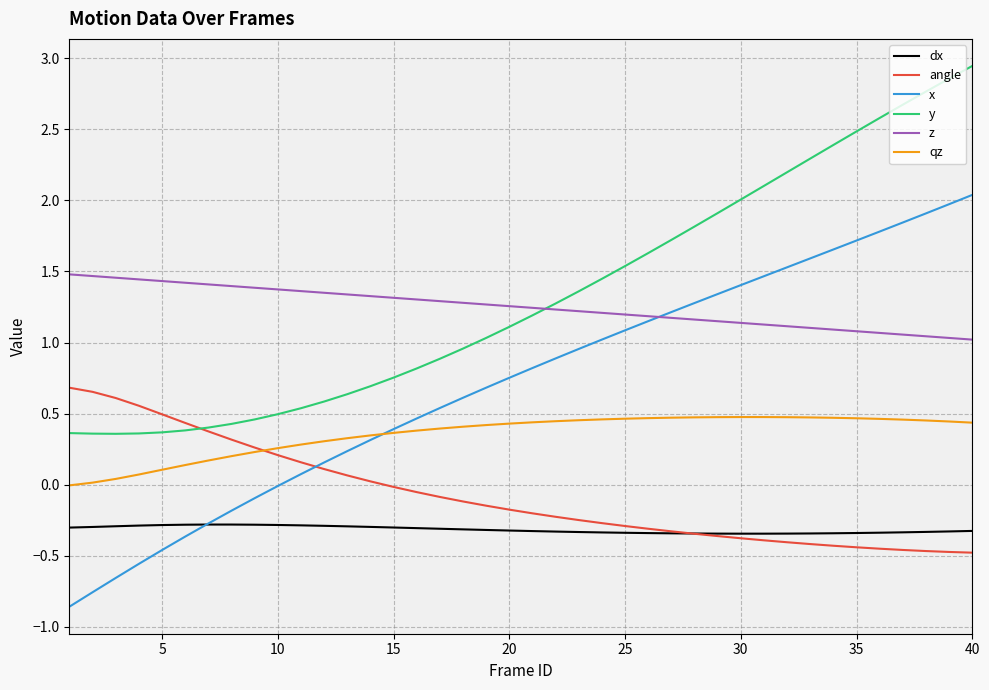

Does the chart display data point markers on the line(s)?

No